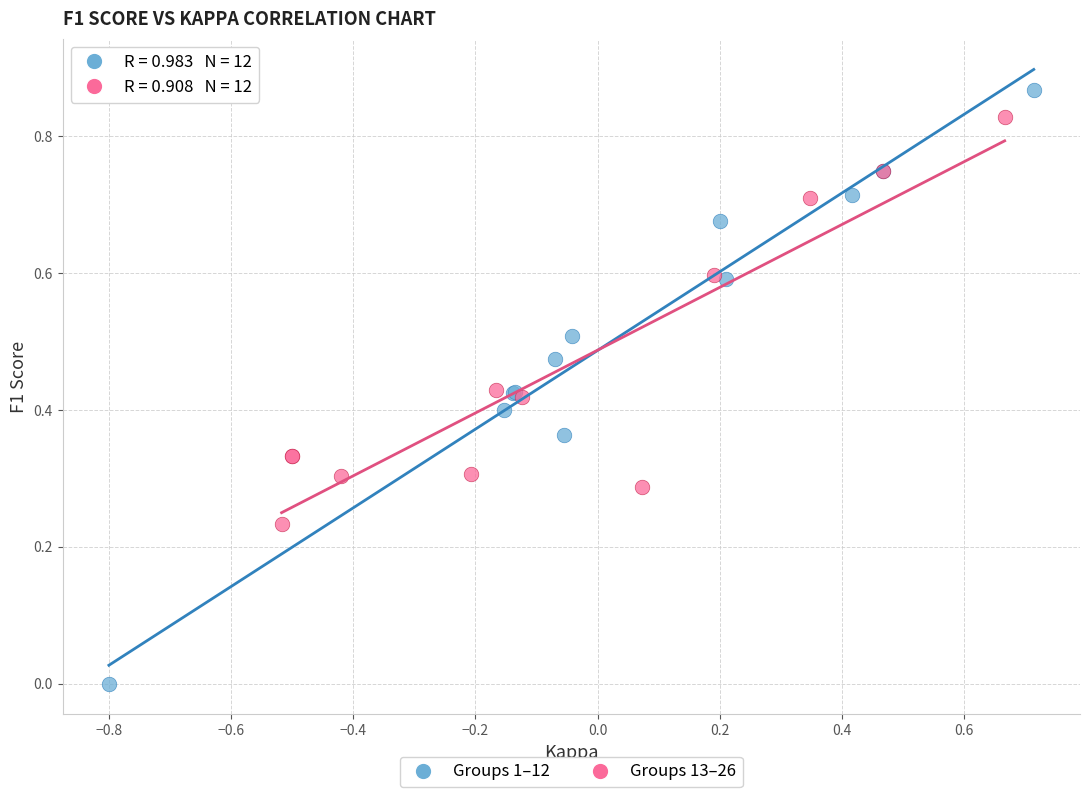

What are all the series names shown in the legend?

Groups 1–12, Groups 13–26